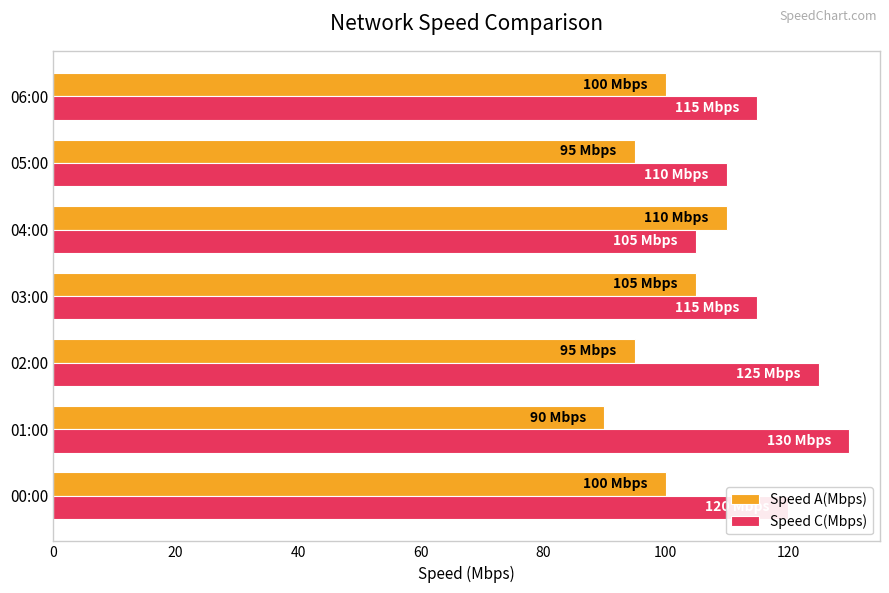

Read the Speed C(Mbps) value at 03:00.

115